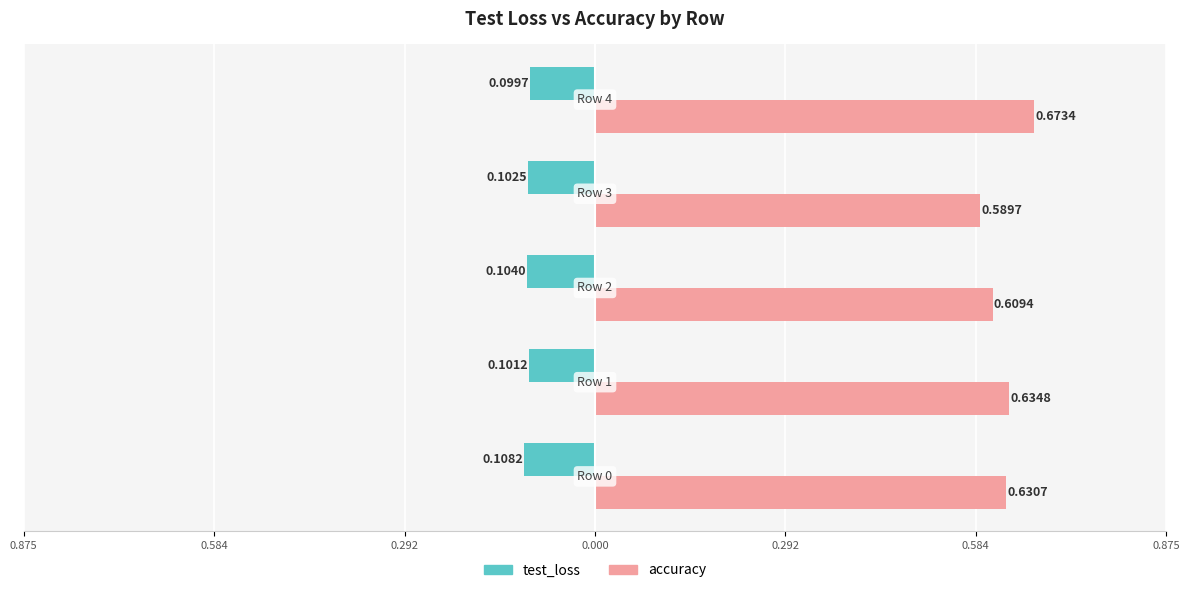

What are all the series names shown in the legend?

test_loss, accuracy